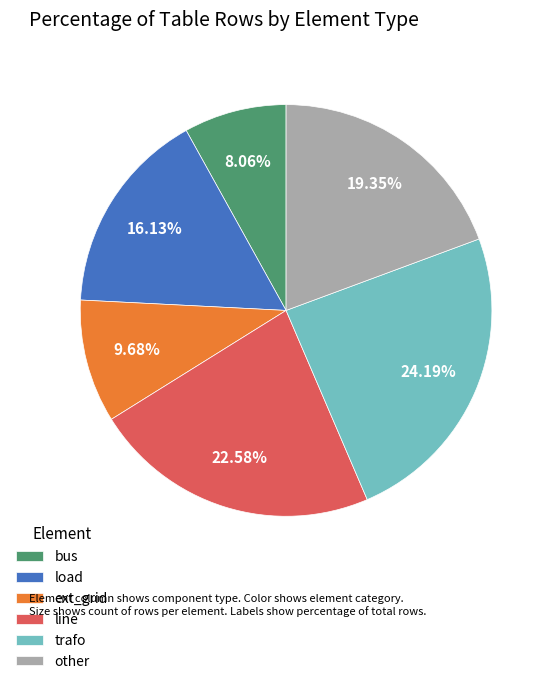

What is the largest slice in the pie chart?

trafo